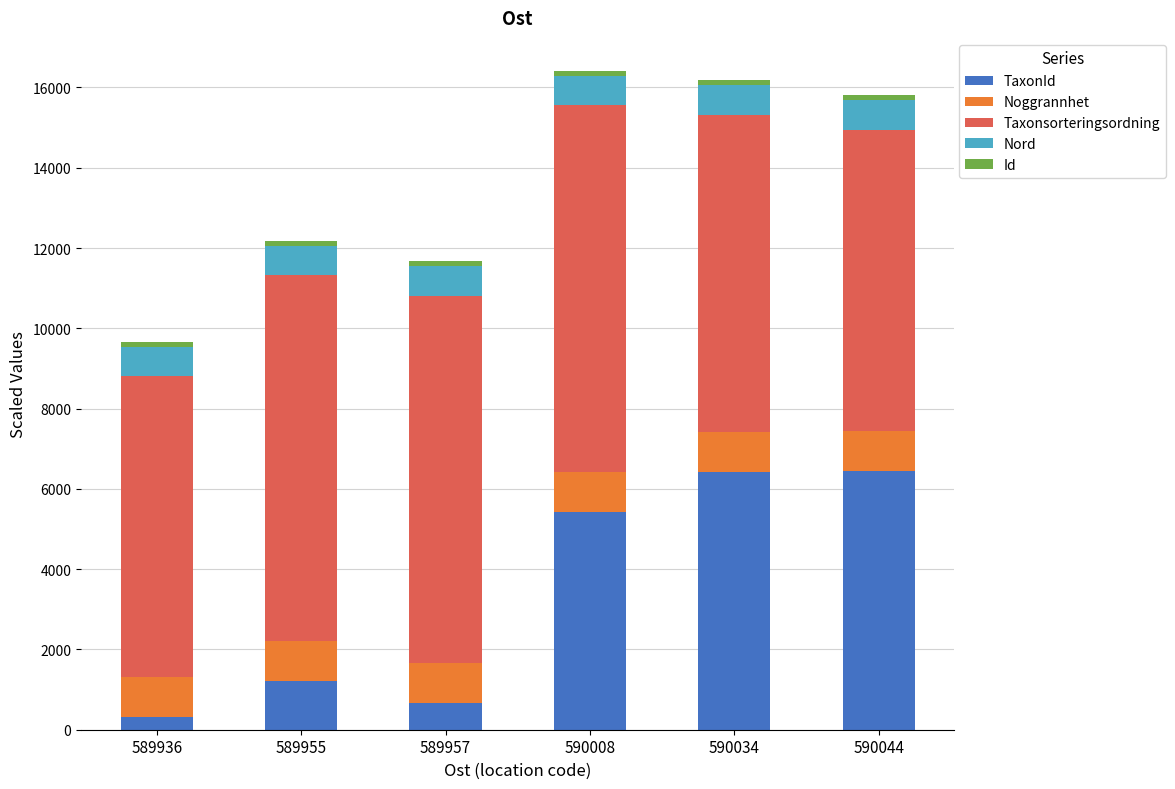

List the series in order of their peak value, lowest first.

Id, Nord, Noggrannhet, TaxonId, Taxonsorteringsordning